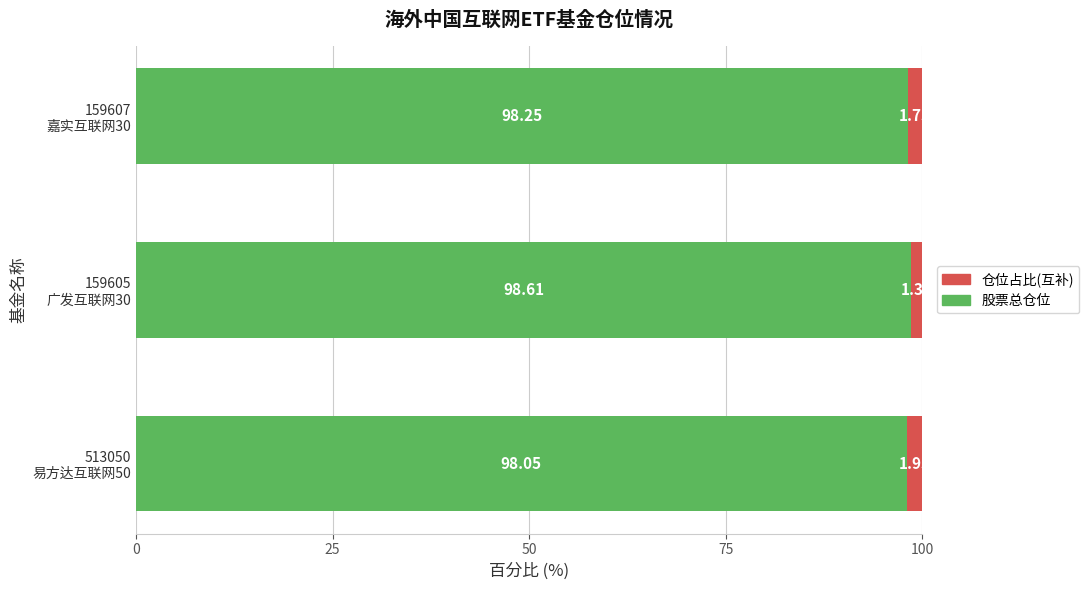

What is the sum of all 股票总仓位 values?

294.9